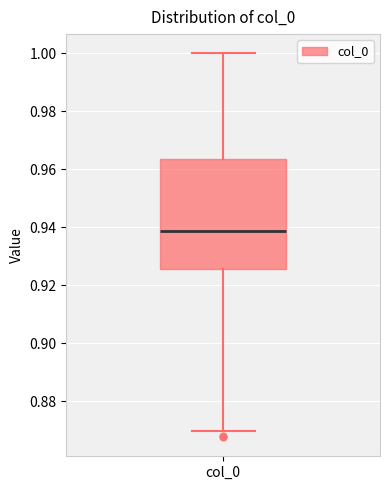

Transcribe this box plot: give where the median line is, the range the box spans, and where the two whiskers end, as read against the y-axis. The values are not printed on the chart, so give them approximately, as read against the axis.

median 0.938, box 0.926 to 0.964, whiskers 0.870 to 1.000